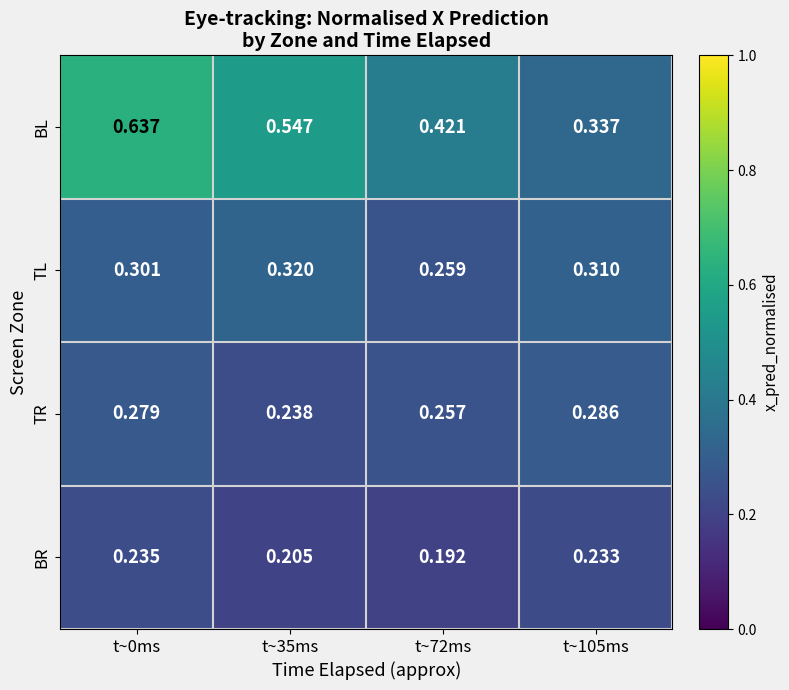

Rank the series by their maximum value, from lowest to highest.

BR, TR, TL, BL